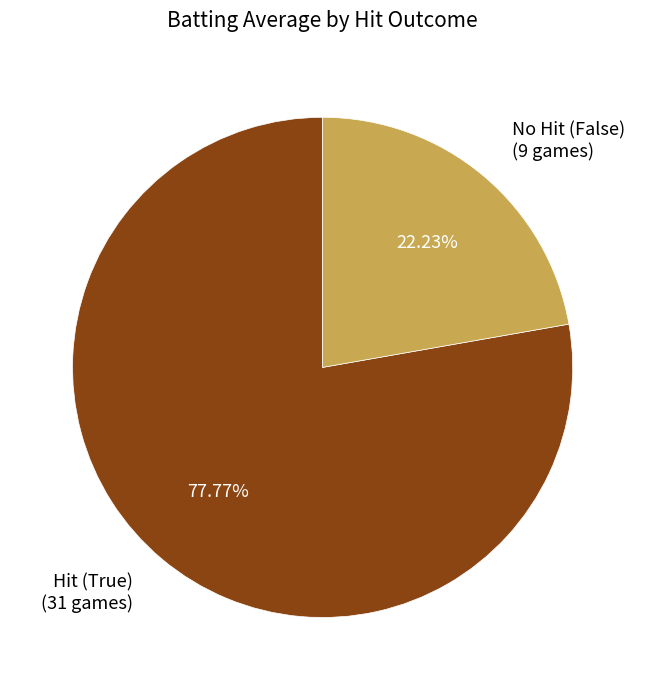

Is the sum of Hit (True) (31 games) and No Hit (False) (9 games) greater than half?

Yes